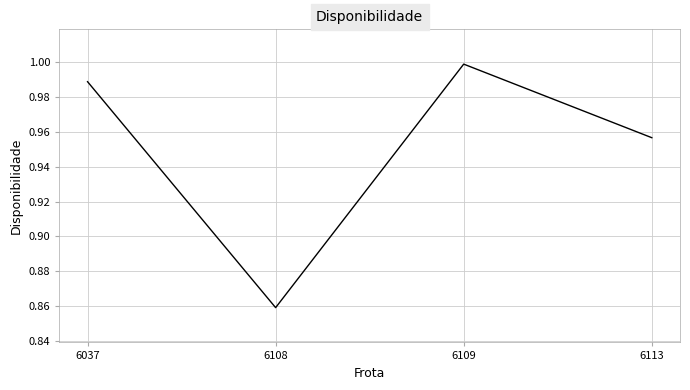

What is the sum of the values at 6113 and 6109?

2.0